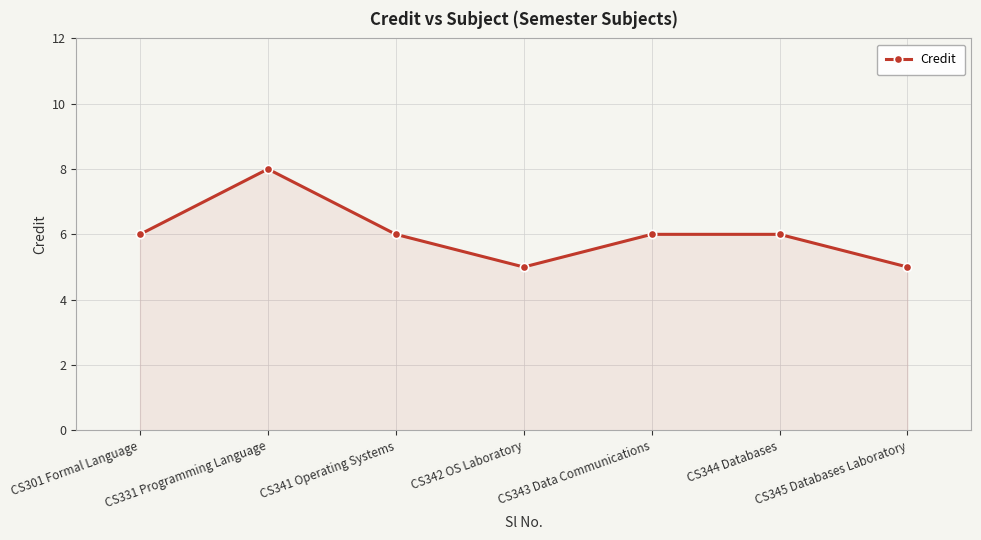

Reading left to right, list all the values displayed in this chart.

CS301 Formal Language=6	CS331 Programming Language=8	CS341 Operating Systems=6	CS342 OS Laboratory=5	CS343 Data Communications=6	CS344 Databases=6	CS345 Databases Laboratory=5